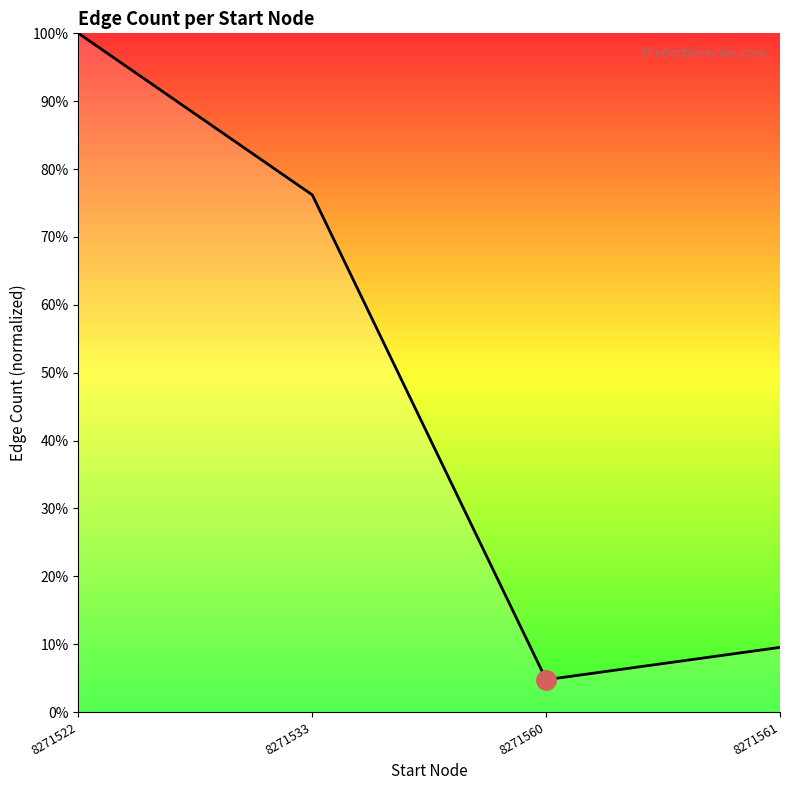

List the labels in order of value, largest first.

8271522, 8271533, 8271561, 8271560